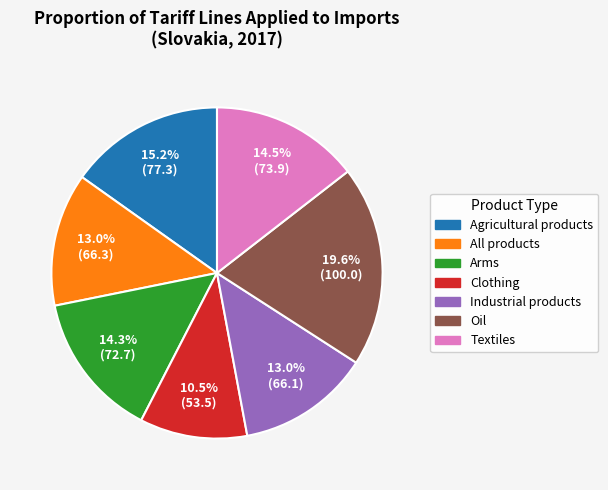

Is it true that Oil is 11% of the pie?

False